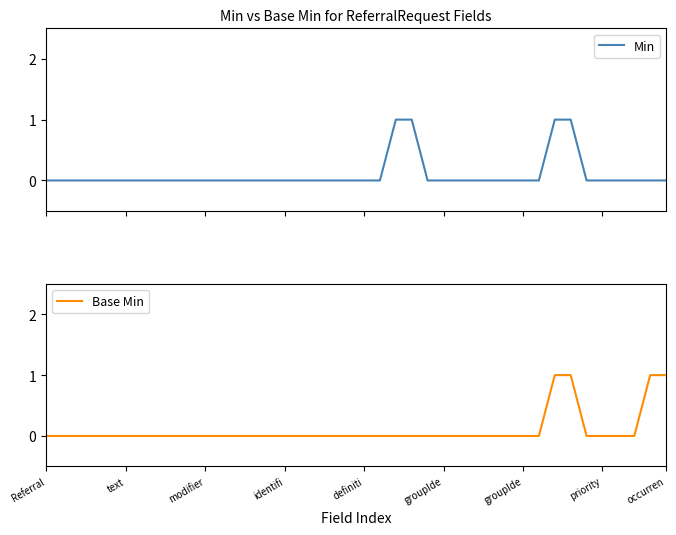

True or false: Min and Base Min intersect in this chart.

False